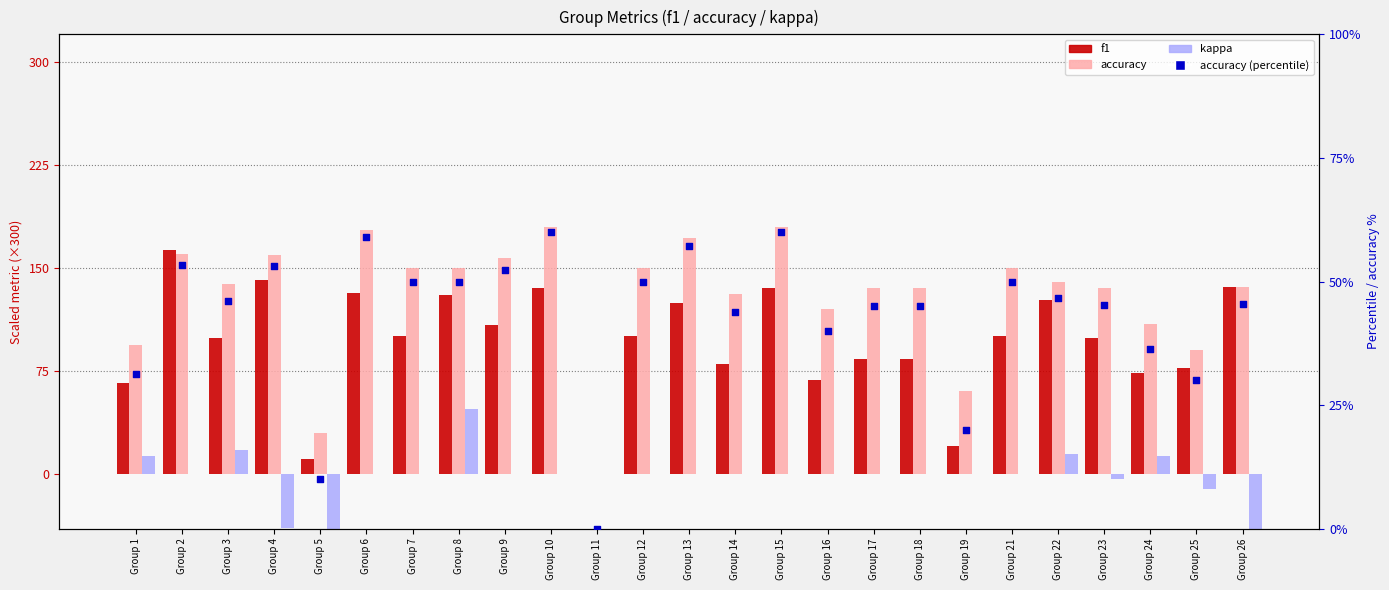

Which series has the largest total across all categories?

accuracy